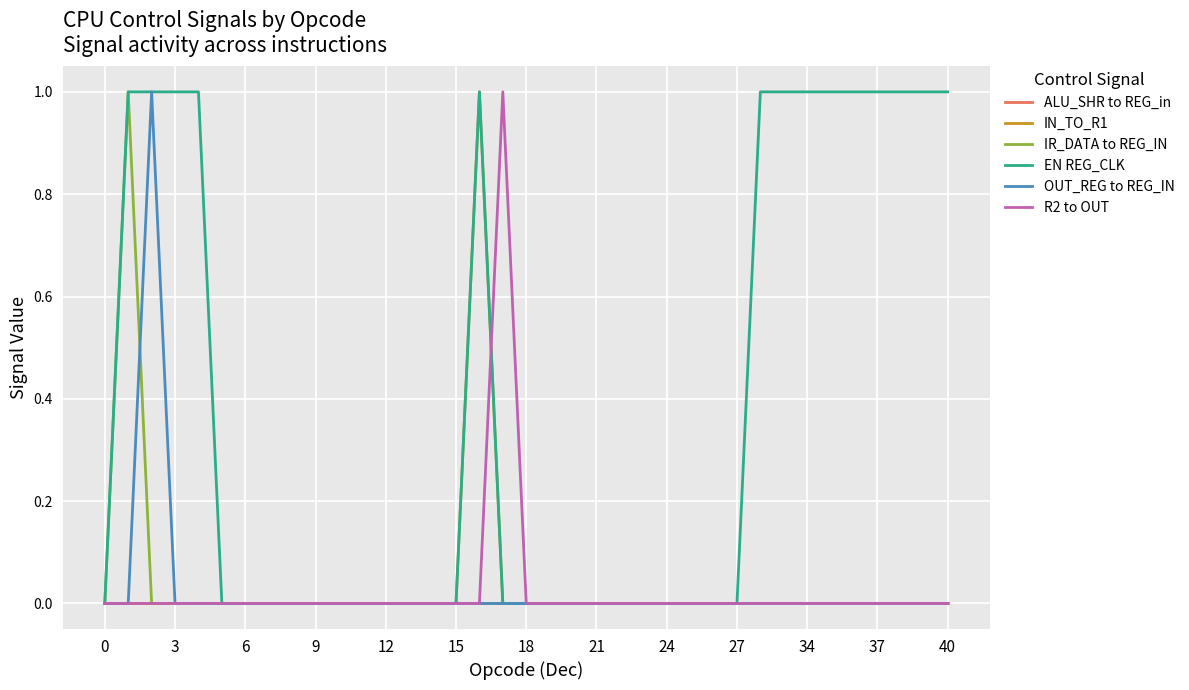

What is the highest value of the IN_TO_R1 series?

1